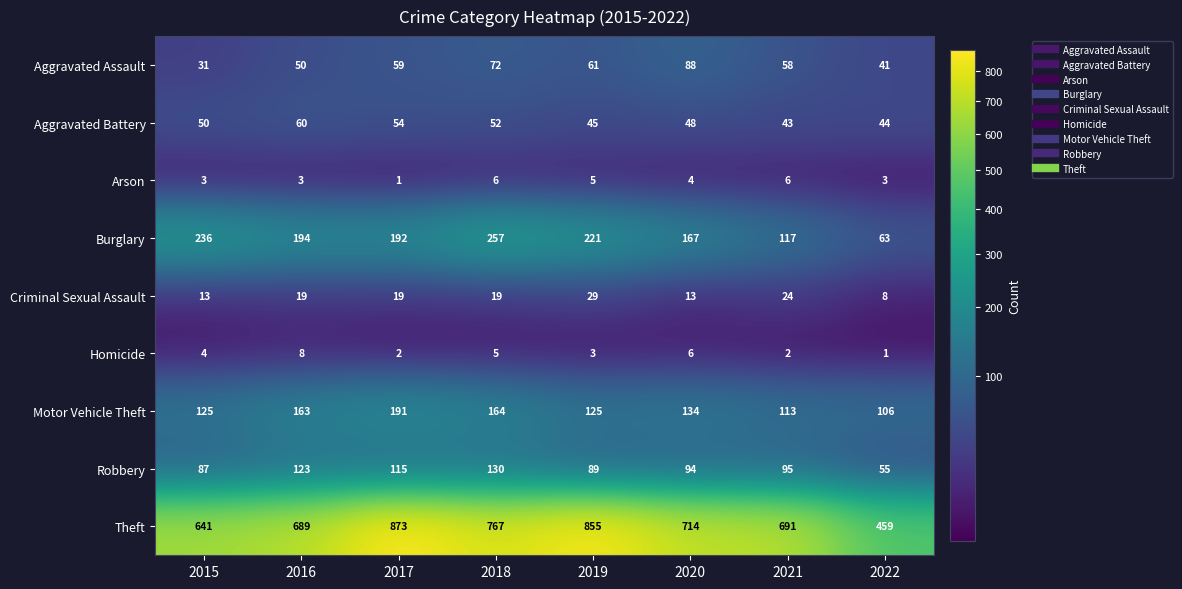

At which label does Motor Vehicle Theft first exceed 134?

2016